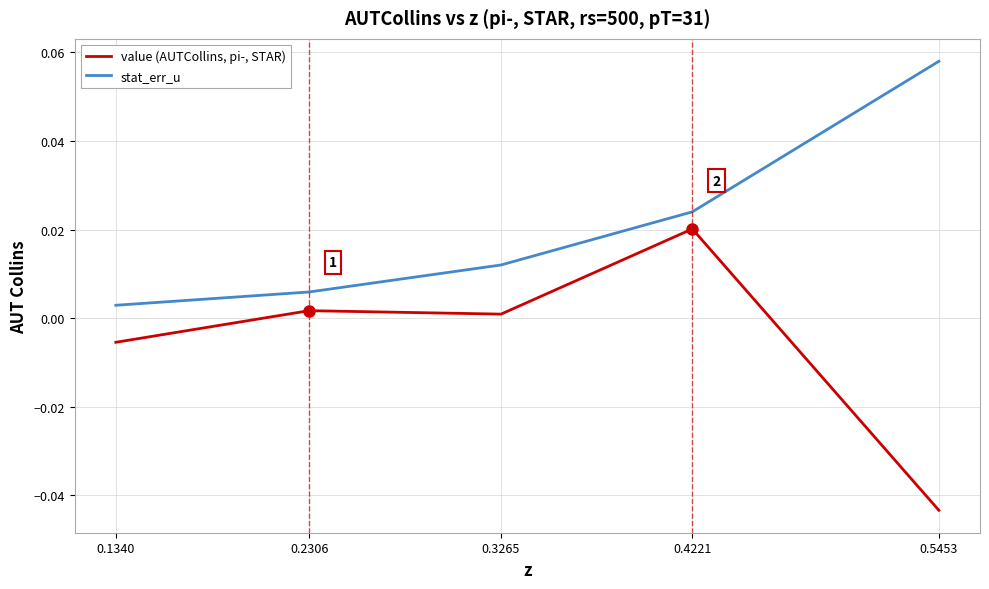

True or false: stat_err_u and value (AUTCollins, pi-, STAR) cross at least once.

False